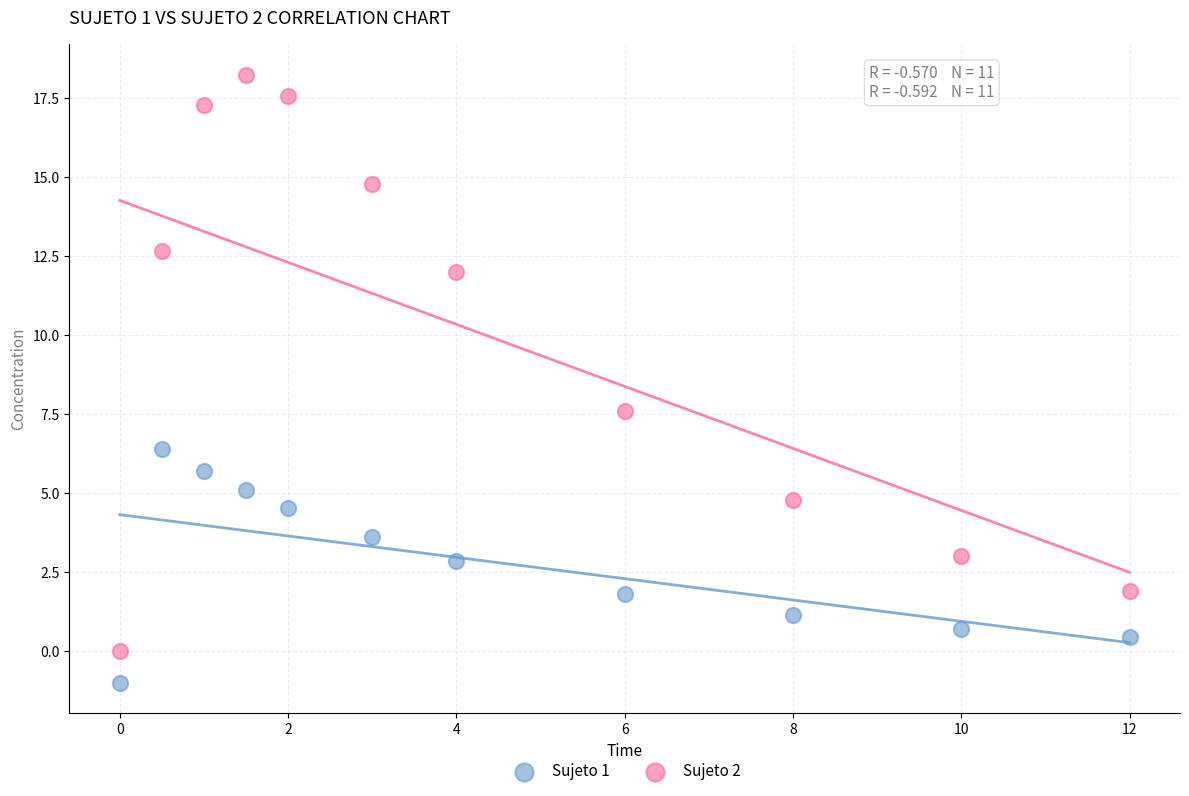

Which series reaches the maximum Y coordinate?

Sujeto 2